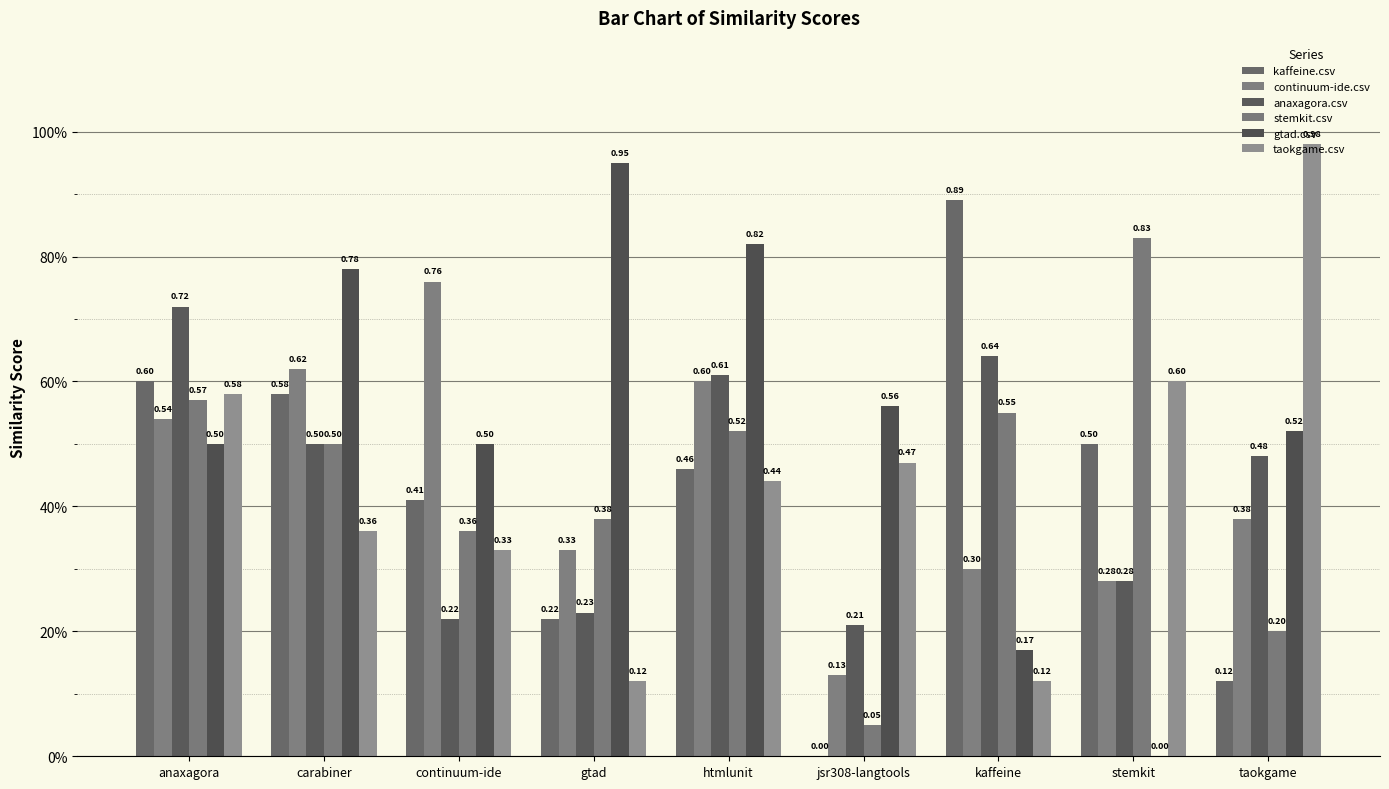

At how many categories does at least one series exceed 0?

9